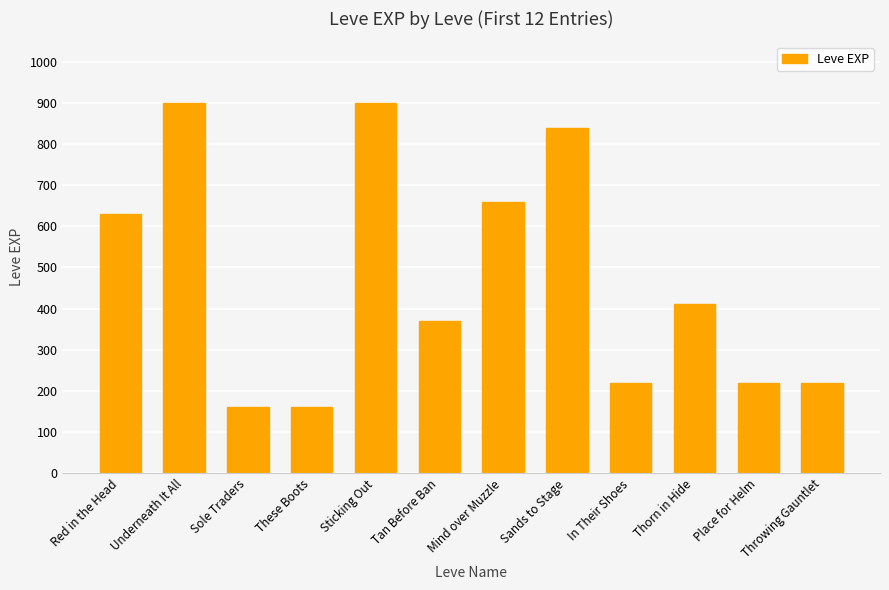

How many data points does each series have?

12